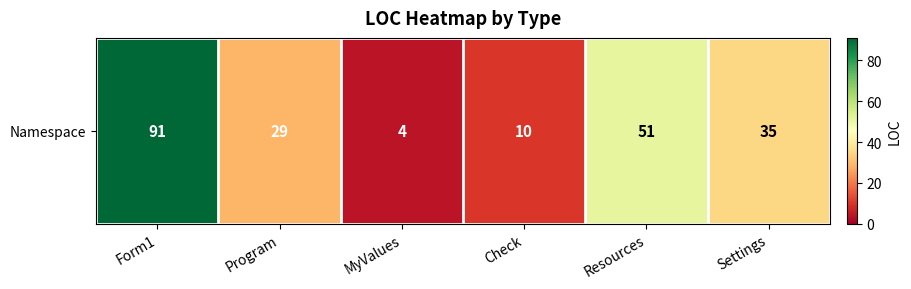

Reading right to left, extract all data points from this chart.

35	51	10	4	29	91